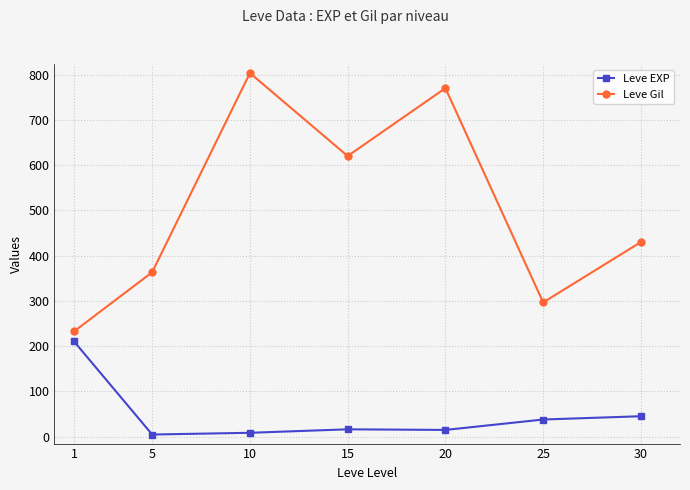

Where is Leve Gil nearest to the value 517?

30